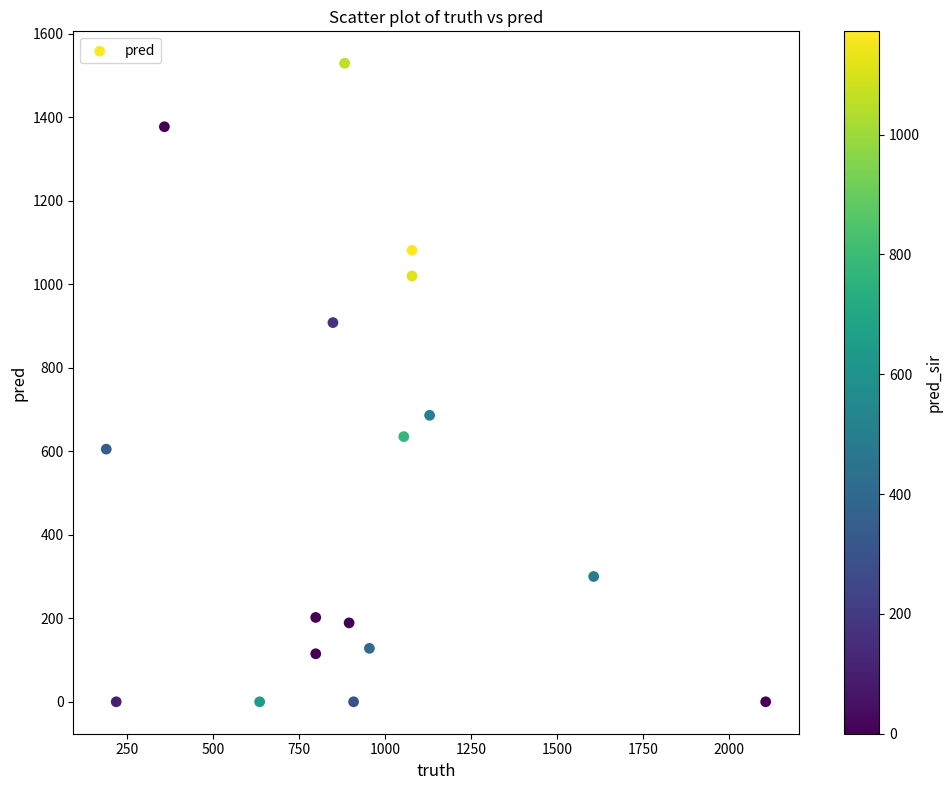

What is the range of X values (max minus min)?

1917.0